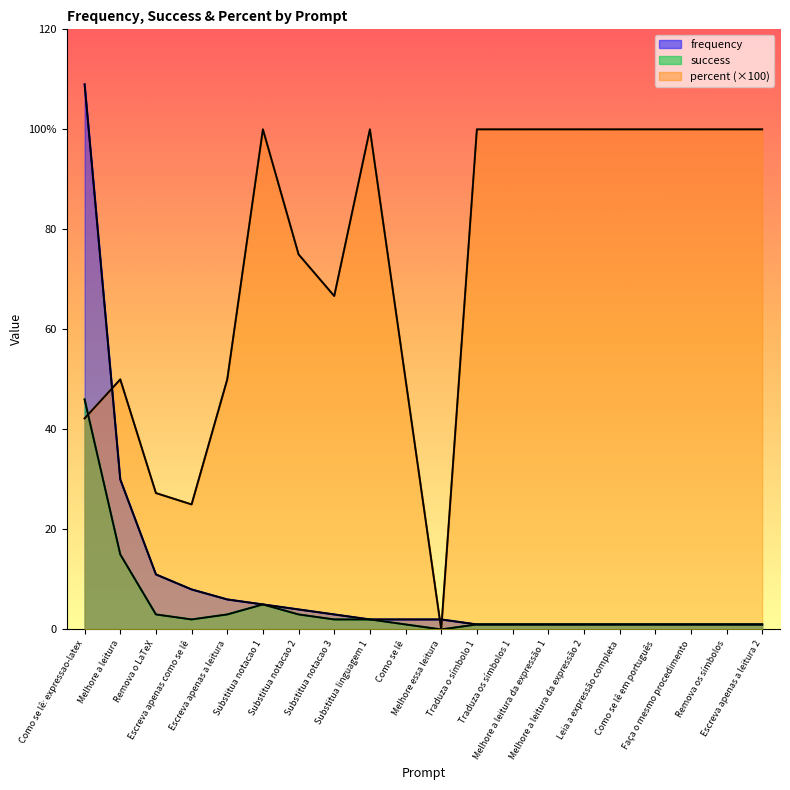

Which has a higher value, Melhore a leitura da expressão 2 or Substitua linguagem 1?

Substitua linguagem 1